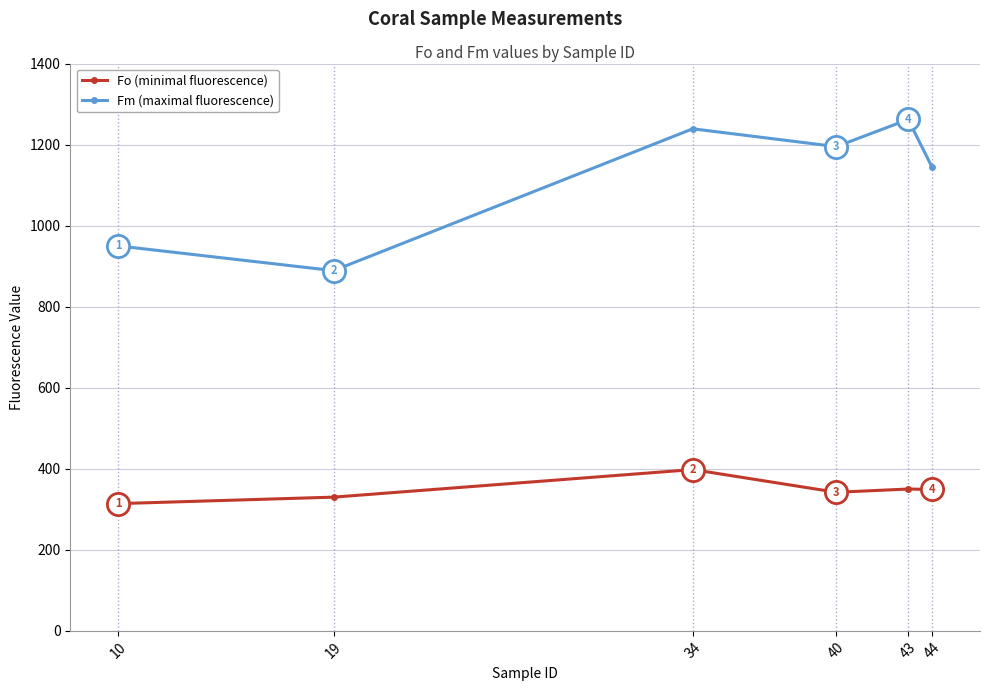

True or false: Fo (minimal fluorescence) and Fm (maximal fluorescence) intersect in this chart.

False